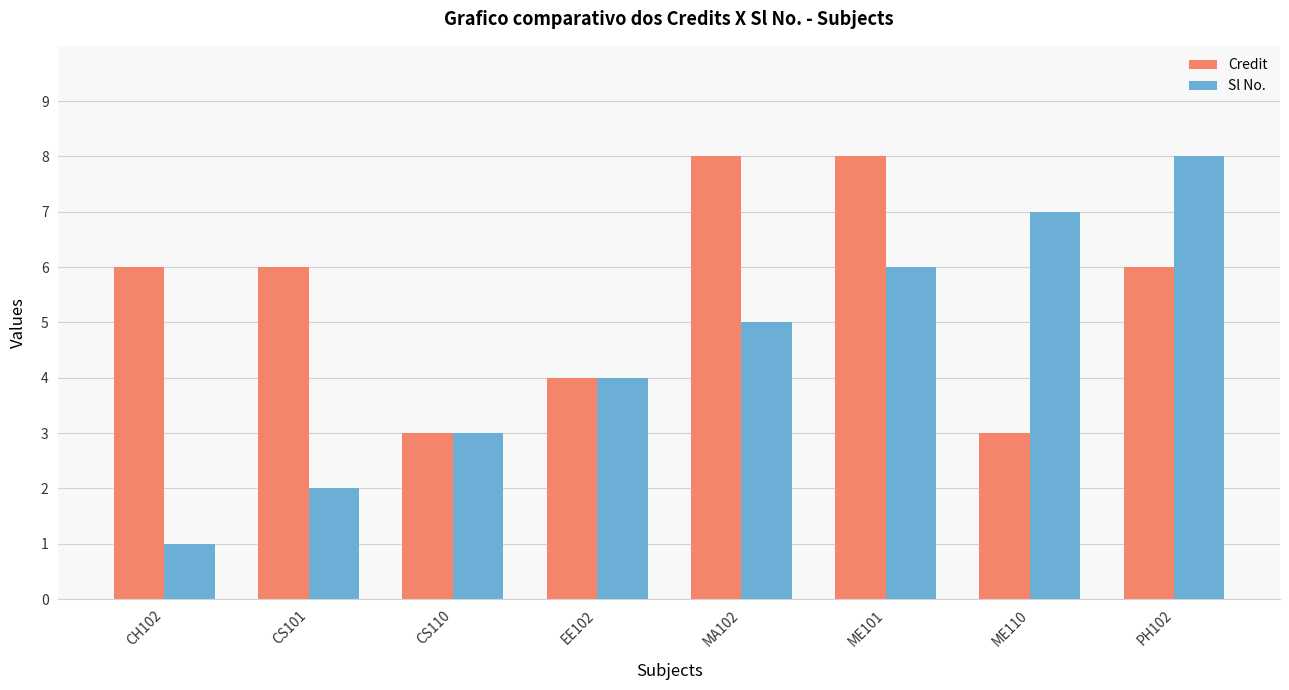

What is the total value across all series at CH102?

7